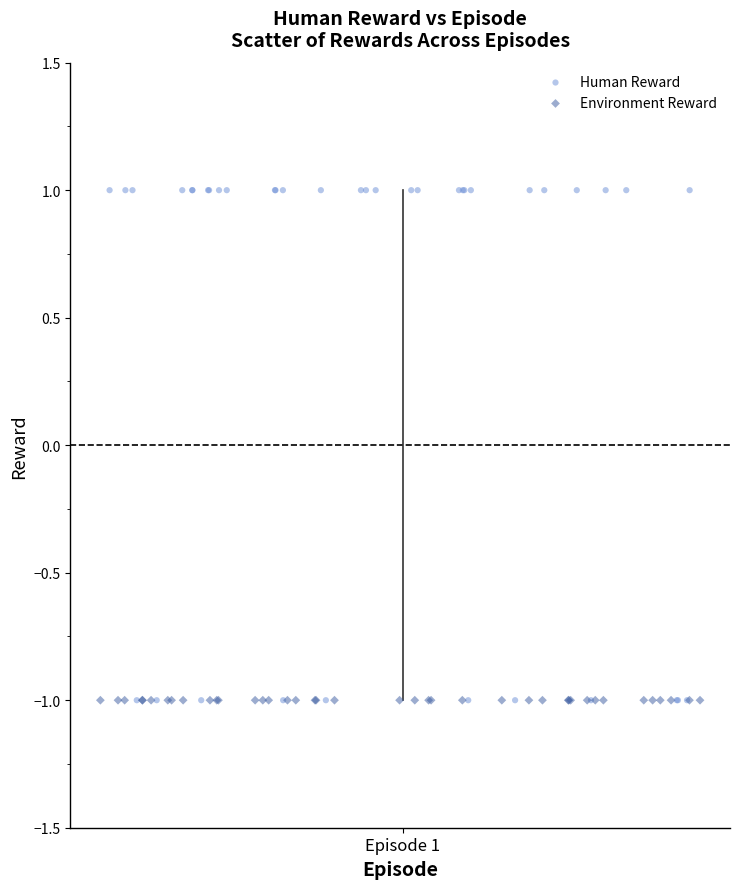

What are all the series names shown in the legend?

Human Reward, Environment Reward